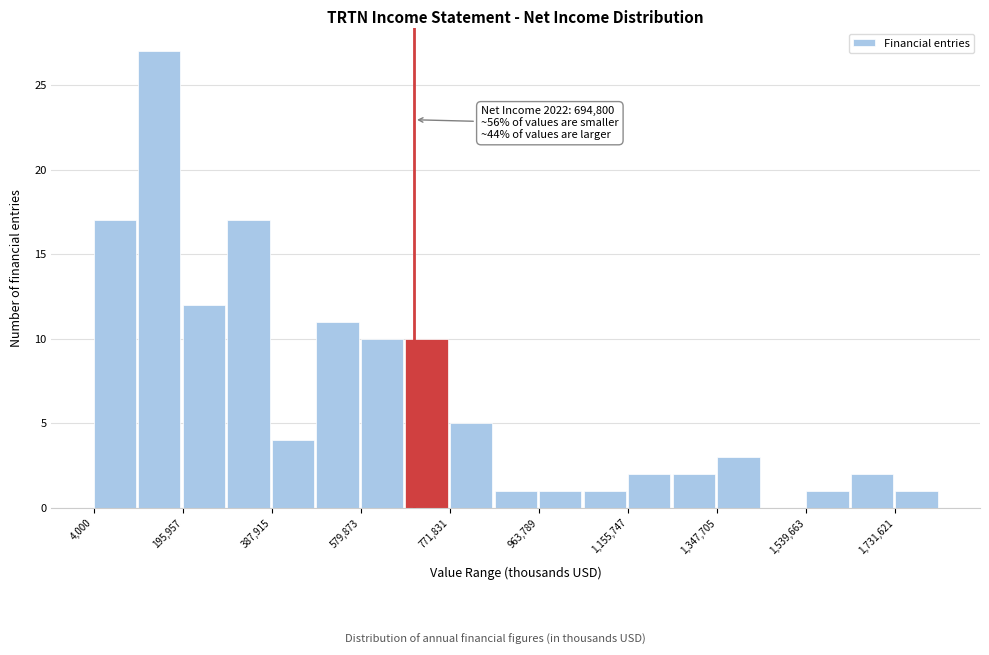

Over which range of the x-axis is the bar tallest?

100000 to 200000